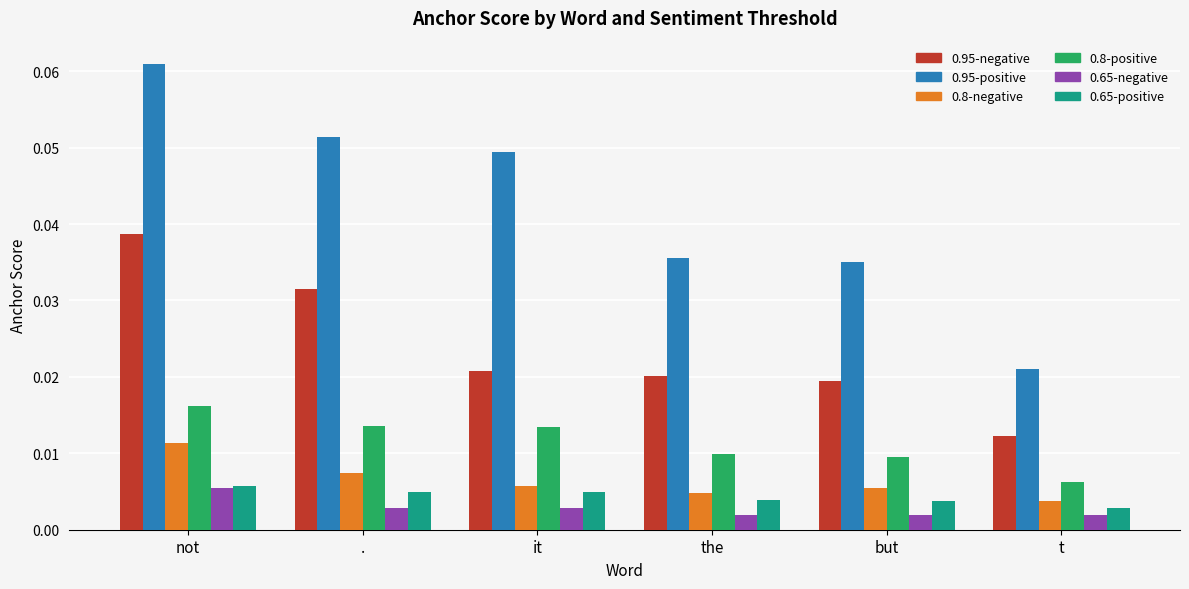

What are all the series names shown in the legend?

0.95-negative, 0.95-positive, 0.8-negative, 0.8-positive, 0.65-negative, 0.65-positive